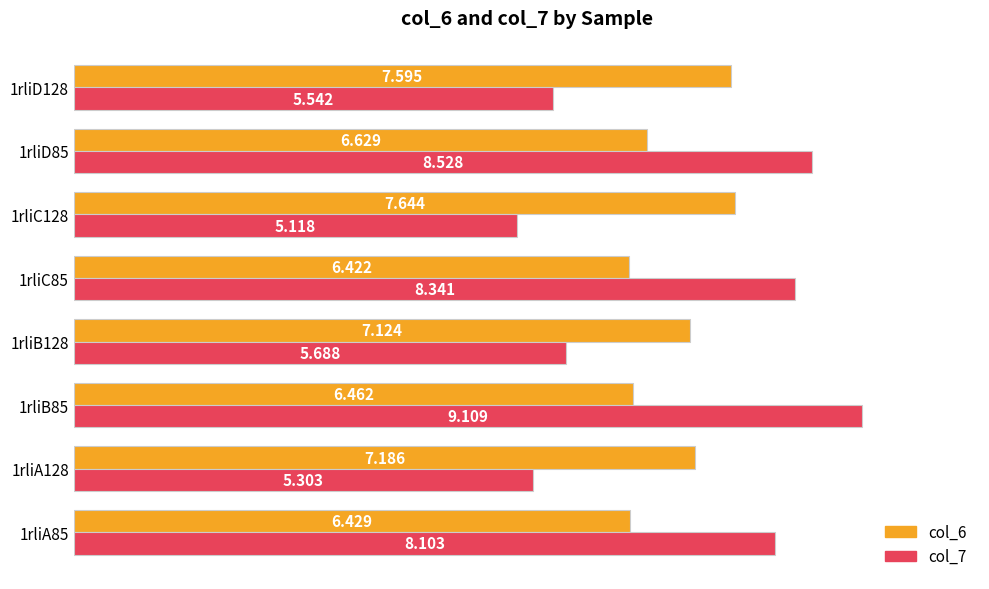

What are all the series names shown in the legend?

col_6, col_7